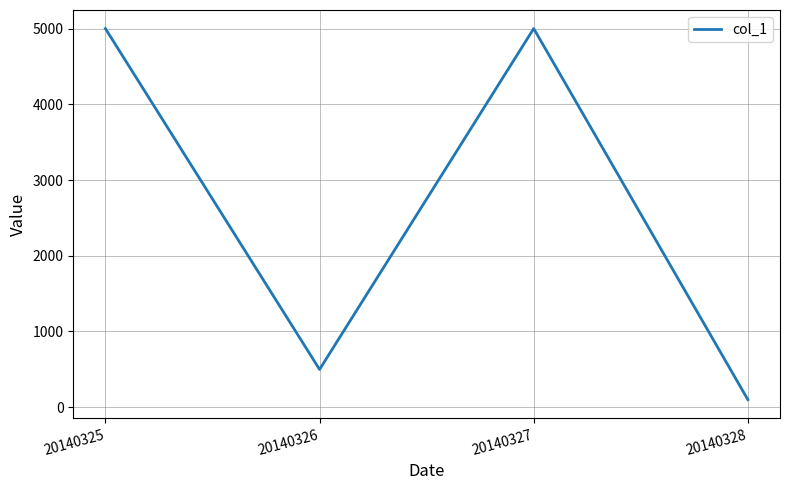

What is the difference between the second highest and minimum values?

4900